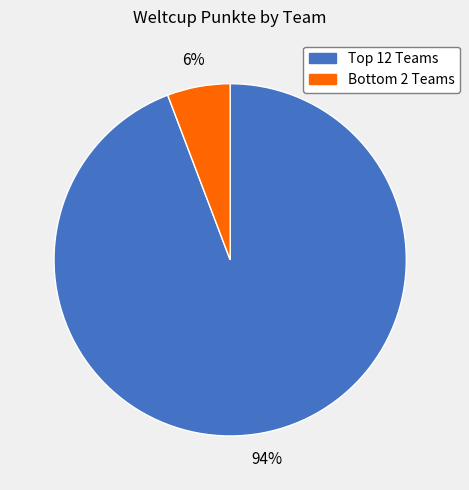

Does any single category account for the majority?

Yes